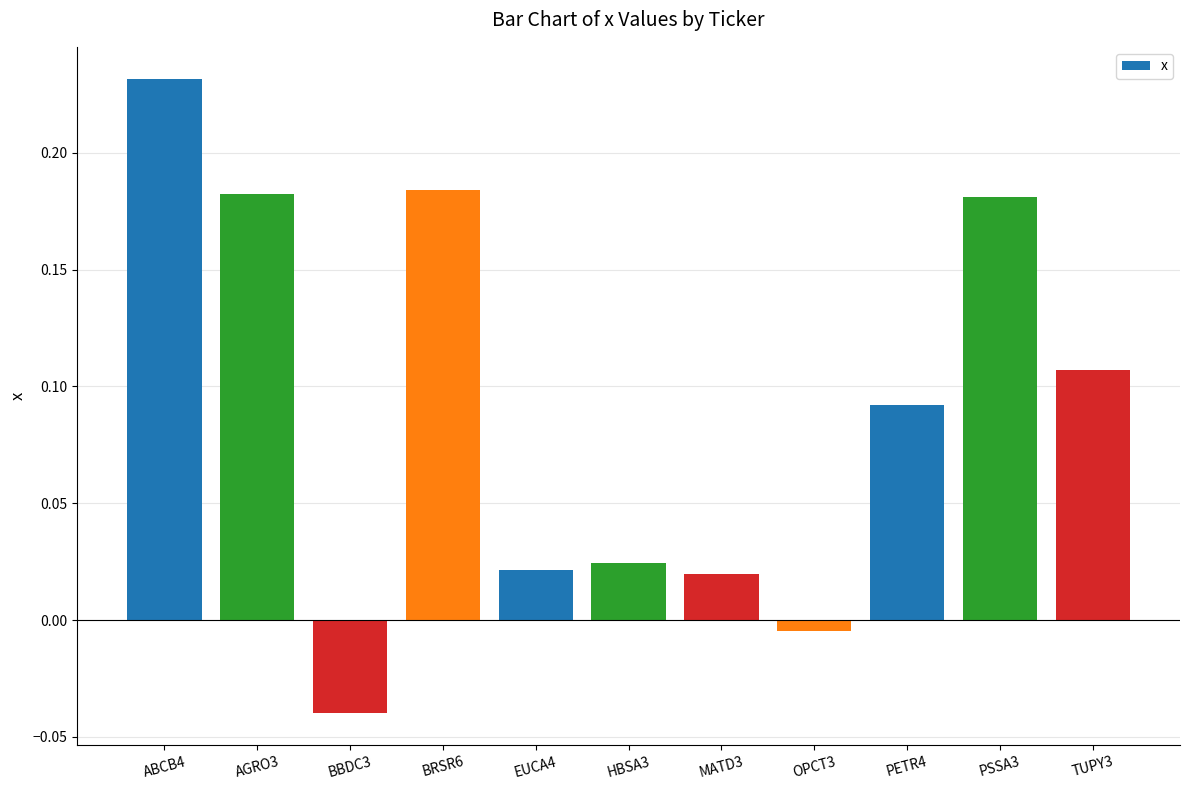

Which category has the highest value across all series?

ABCB4